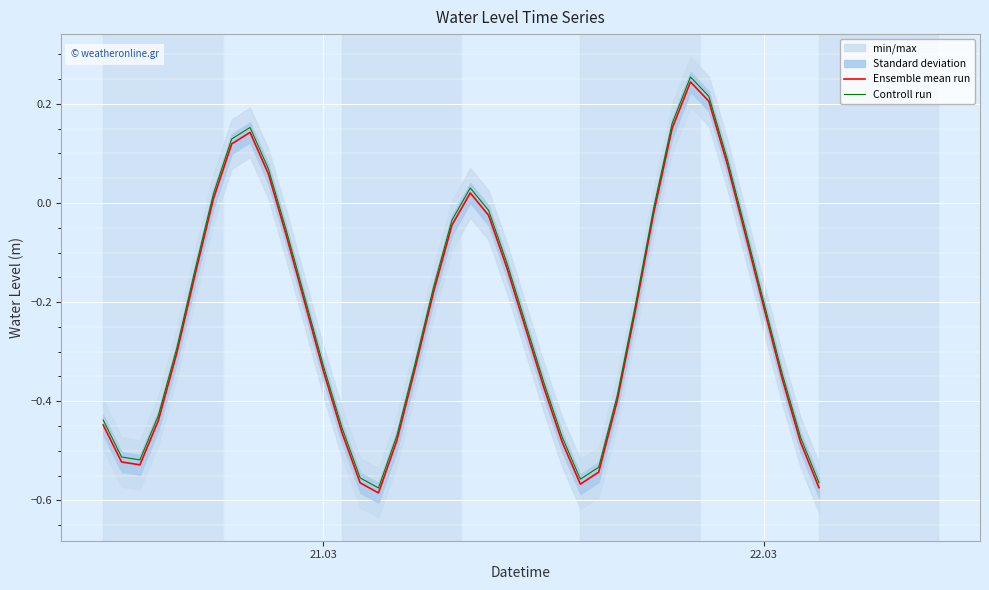

What is the greatest value displayed?

0.3